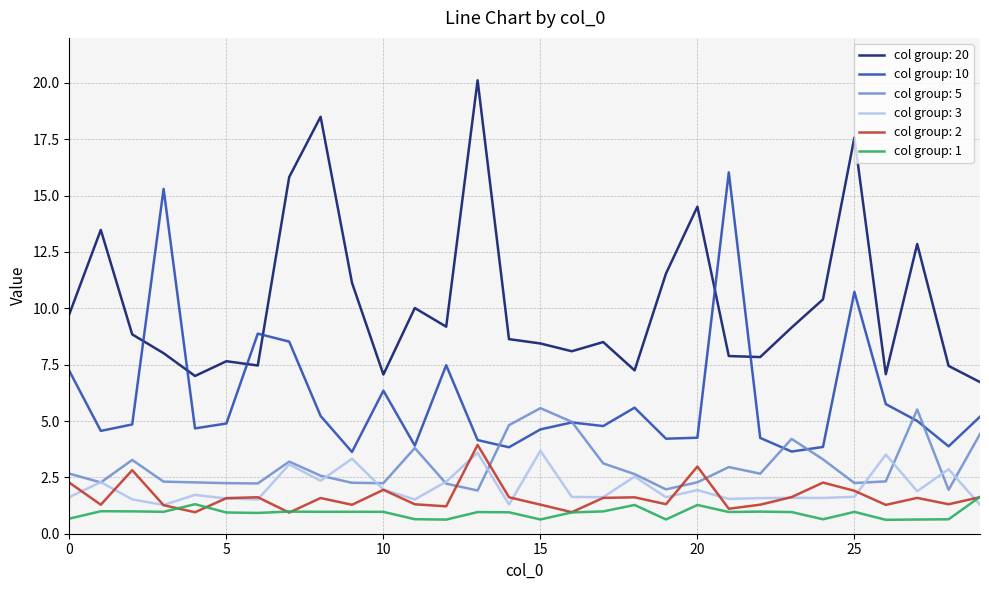

Which series has the largest total across all categories?

col group: 20